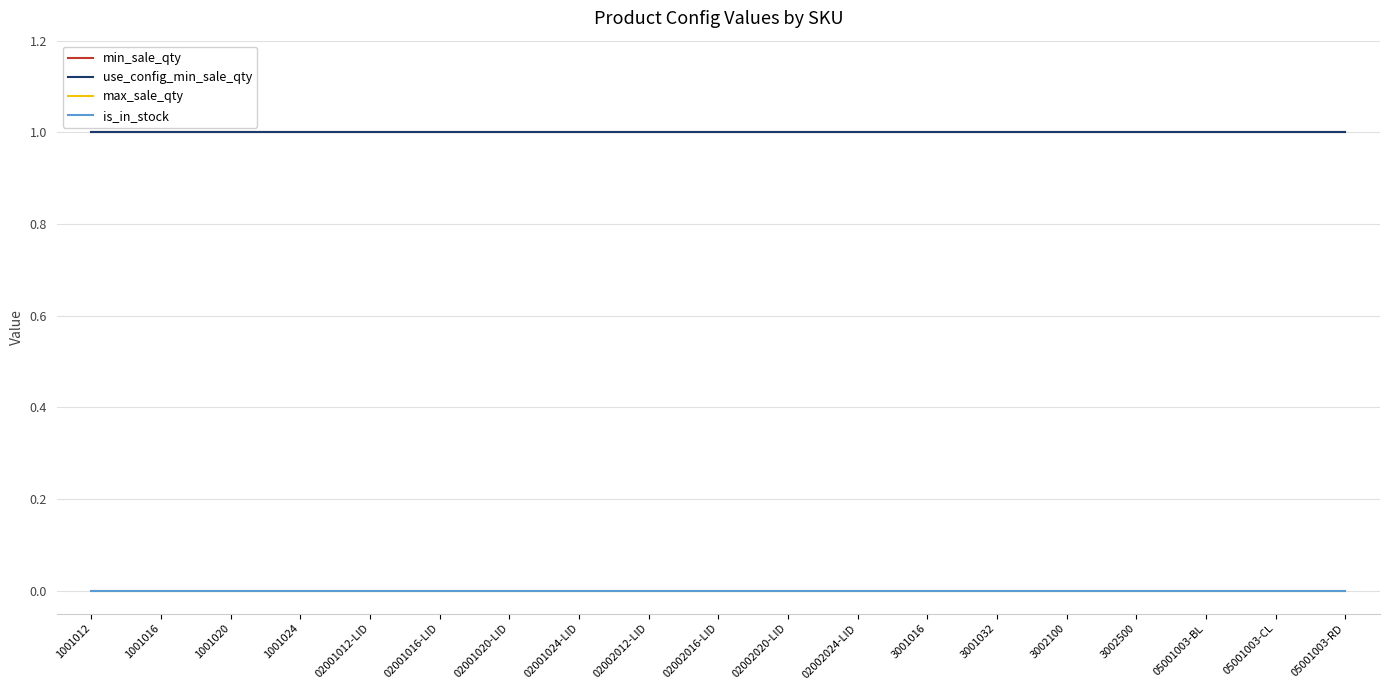

Reading right to left, extract all data points from this chart.

min_sale_qty: 05001003-RD=1	05001003-CL=1	05001003-BL=1	3002500=1	3002100=1	3001032=1	3001016=1	02002024-LID=1	02002020-LID=1	02002016-LID=1	02002012-LID=1	02001024-LID=1	02001020-LID=1	02001016-LID=1	02001012-LID=1	1001024=1	1001020=1	1001016=1	1001012=1
use_config_min_sale_qty: 05001003-RD=1	05001003-CL=1	05001003-BL=1	3002500=1	3002100=1	3001032=1	3001016=1	02002024-LID=1	02002020-LID=1	02002016-LID=1	02002012-LID=1	02001024-LID=1	02001020-LID=1	02001016-LID=1	02001012-LID=1	1001024=1	1001020=1	1001016=1	1001012=1
max_sale_qty: 05001003-RD=0	05001003-CL=0	05001003-BL=0	3002500=0	3002100=0	3001032=0	3001016=0	02002024-LID=0	02002020-LID=0	02002016-LID=0	02002012-LID=0	02001024-LID=0	02001020-LID=0	02001016-LID=0	02001012-LID=0	1001024=0	1001020=0	1001016=0	1001012=0
is_in_stock: 05001003-RD=0	05001003-CL=0	05001003-BL=0	3002500=0	3002100=0	3001032=0	3001016=0	02002024-LID=0	02002020-LID=0	02002016-LID=0	02002012-LID=0	02001024-LID=0	02001020-LID=0	02001016-LID=0	02001012-LID=0	1001024=0	1001020=0	1001016=0	1001012=0